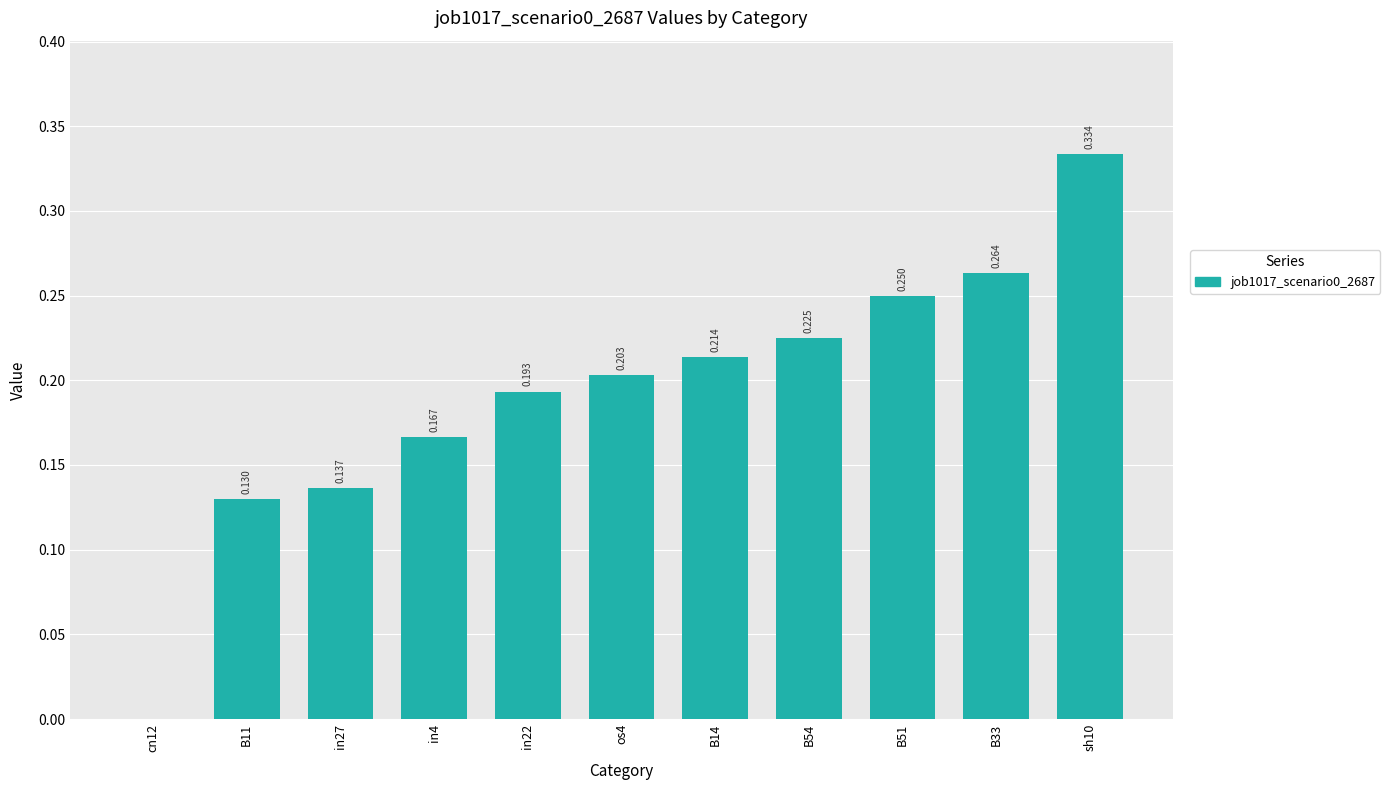

How many distinct data groups are displayed?

1